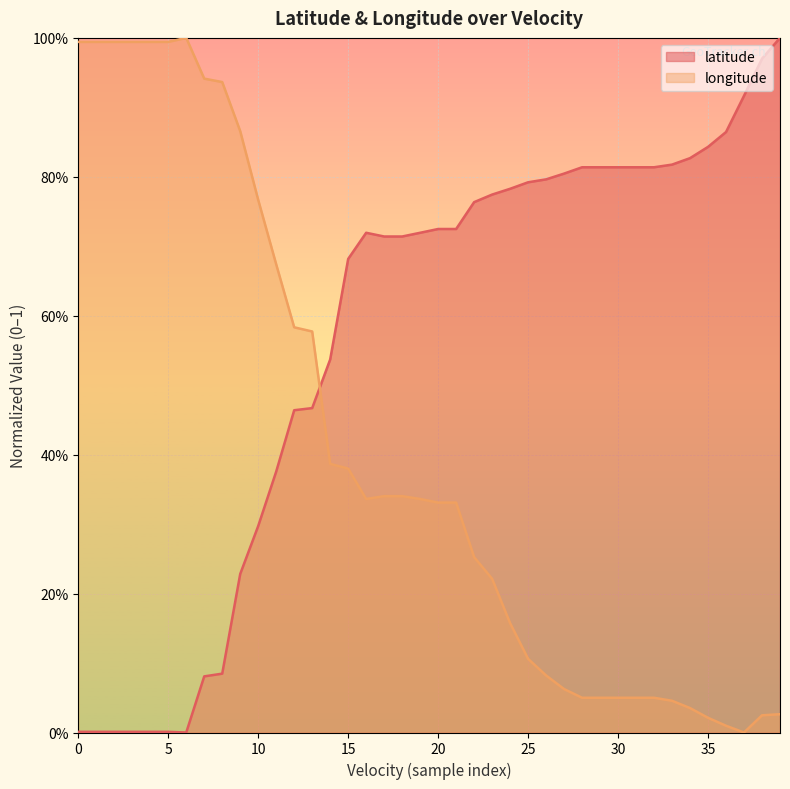

Which has a higher value, 27 or 19?

27